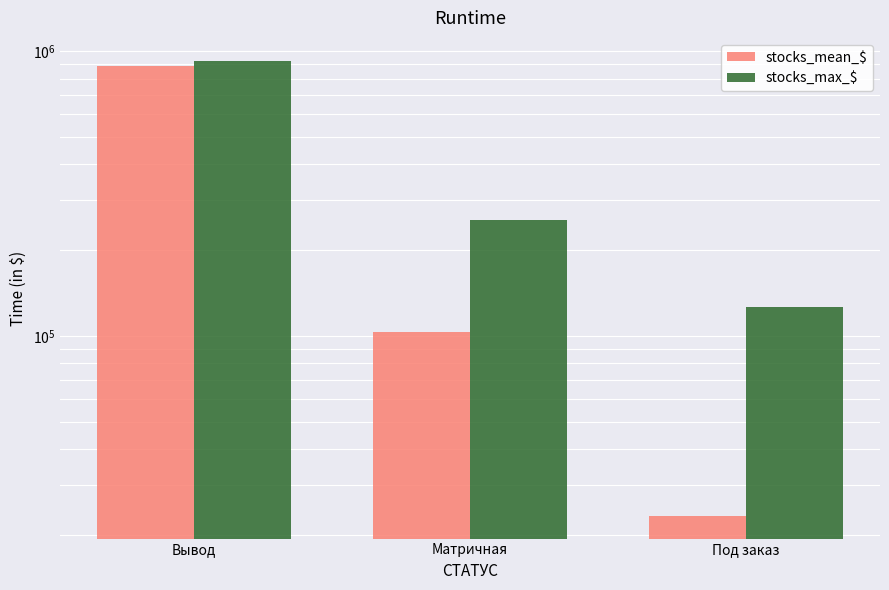

Reading left to right, list all the values displayed in this chart.

stocks_mean_$: Вывод=888990.3	Матричная=103436.2	Под заказ=23321.1
stocks_max_$: Вывод=926630.0	Матричная=254868.3	Под заказ=126608.5